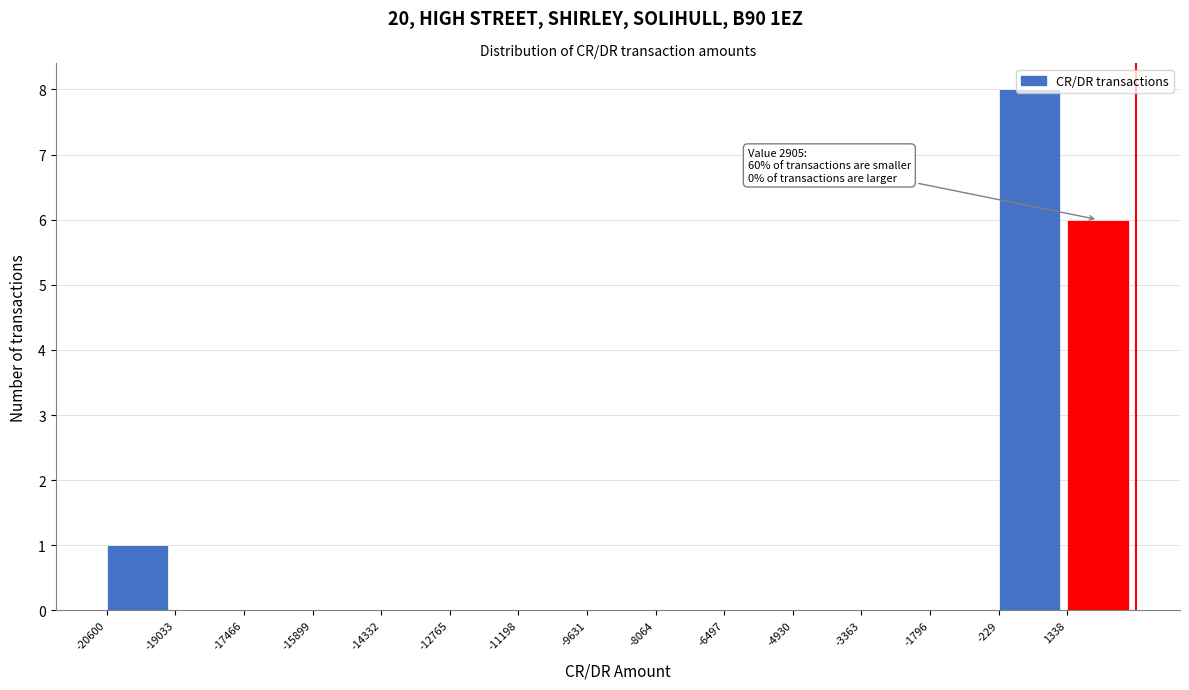

Which range on the x-axis has the tallest bar?

-200 to 1400